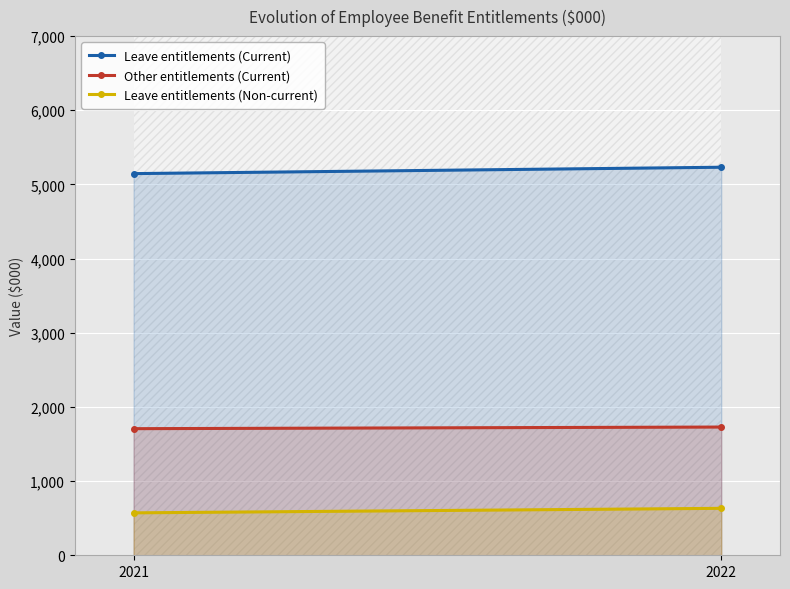

What is the difference between the Leave entitlements (Current) values at 2022 and 2021?

86